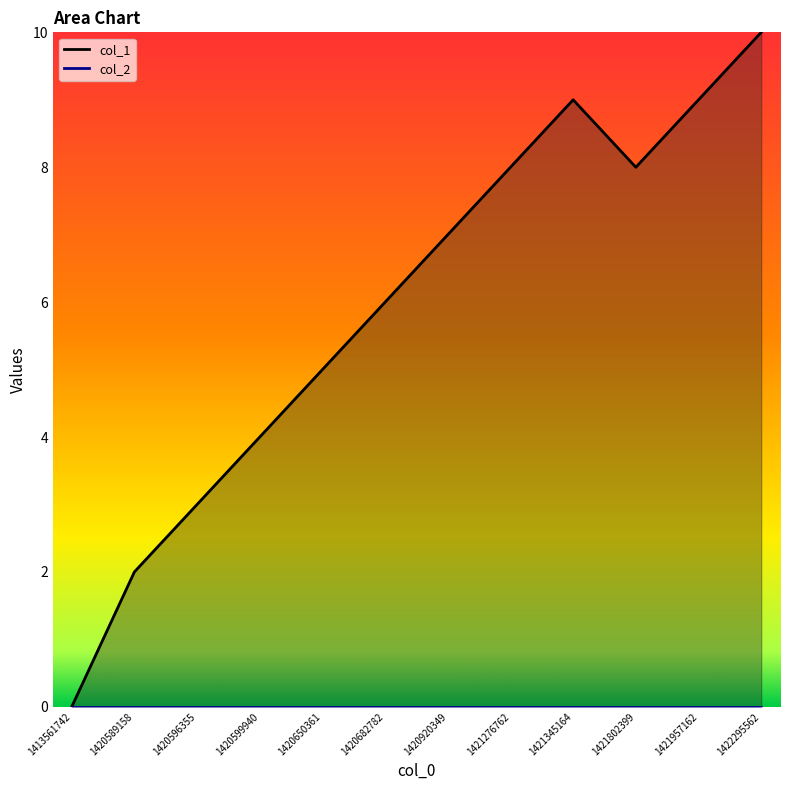

At how many categories does at least one series exceed 2?

10